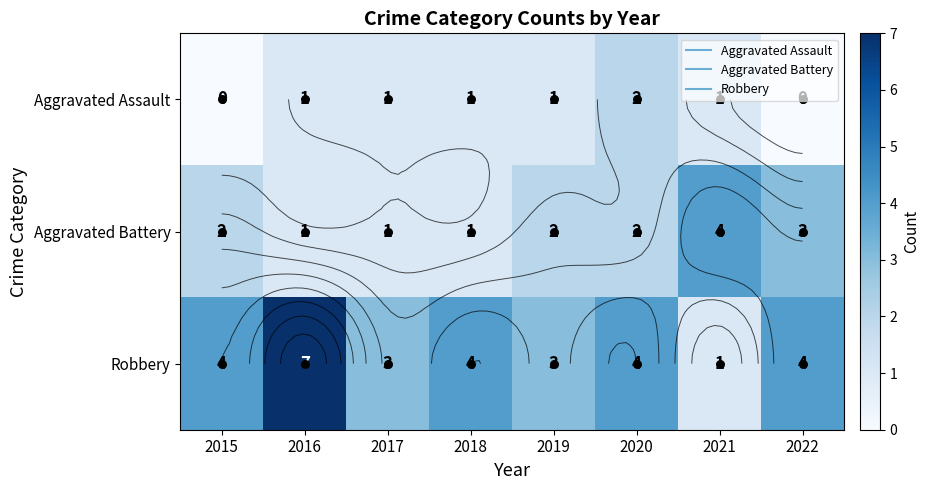

Which series has the largest total across all categories?

Robbery